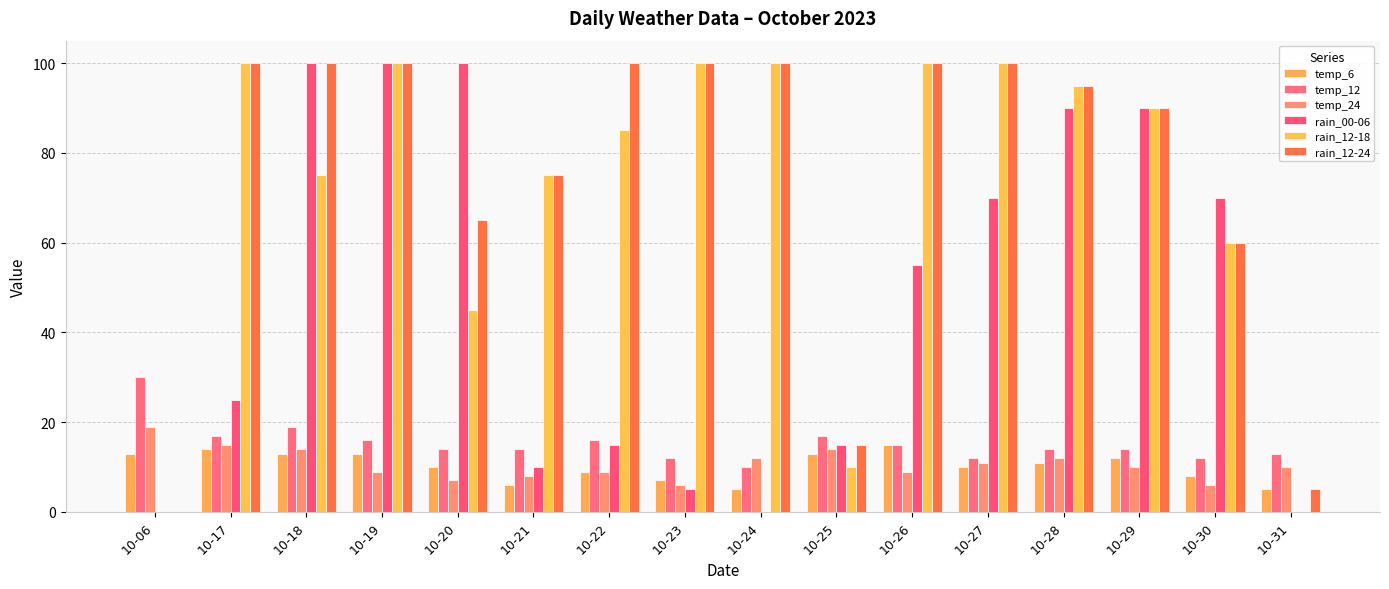

Which series changed the most between 10-24 and 10-30?

rain_00-06